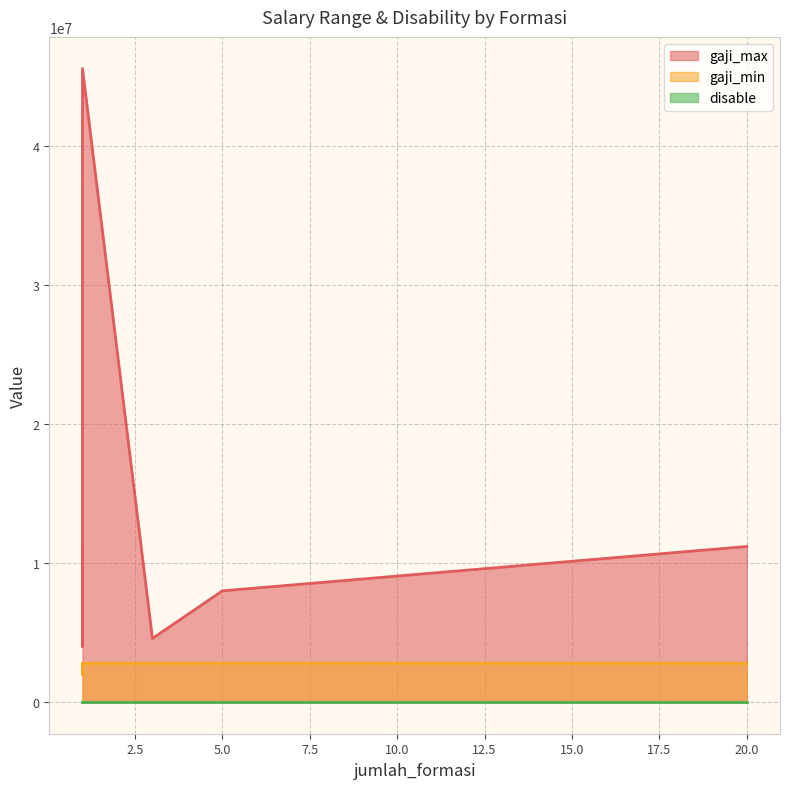

The disable series shows 1 at 5. True or false?

True